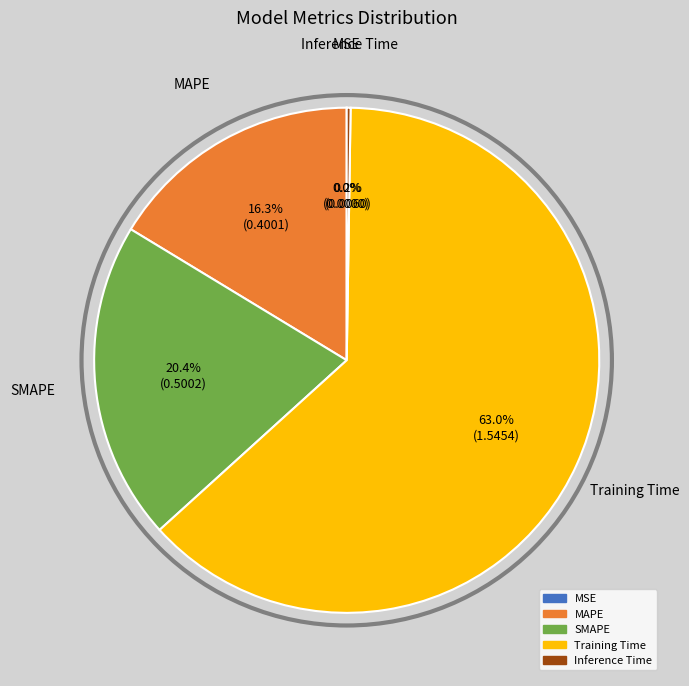

What is the largest slice in the pie chart?

Training Time